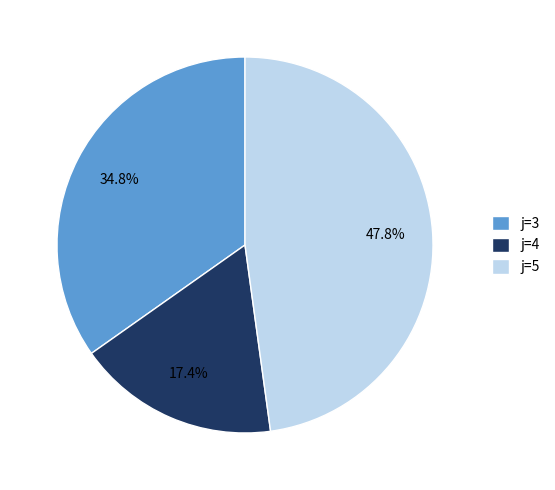

How much of the chart is everything except j=5?

52.2%